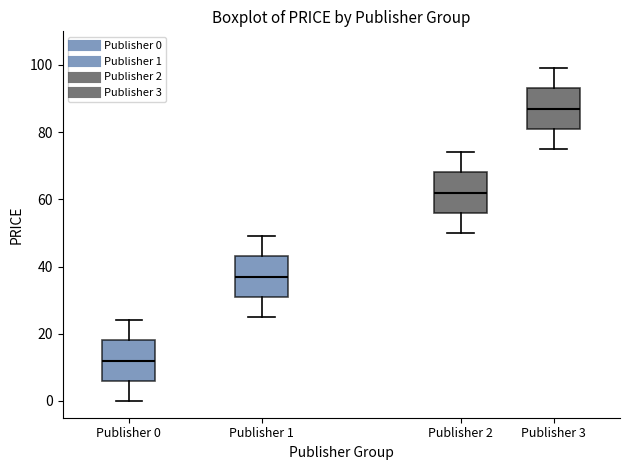

Reading left to right, read every box against the y-axis: the position of its median line, the range the box covers, and the ends of its whiskers. The values are not printed on the chart, so give them approximately, as read against the axis.

Publisher 0: median 12, box 6 to 18, whiskers 0 to 24
Publisher 1: median 38, box 32 to 44, whiskers 26 to 50
Publisher 2: median 62, box 56 to 68, whiskers 50 to 74
Publisher 3: median 88, box 82 to 94, whiskers 76 to 100